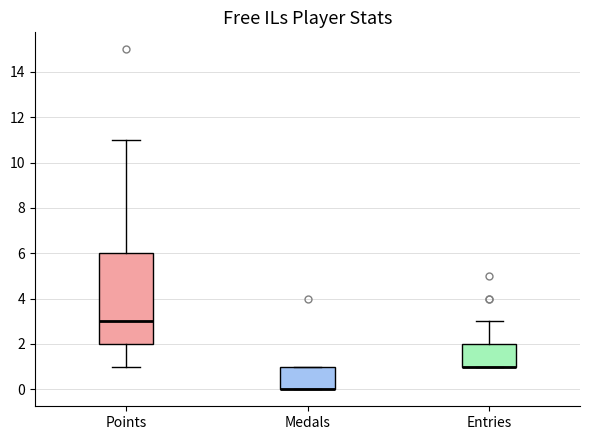

Where does the lower whisker of the box for Points end on the y-axis? The values are not printed on the chart, so give them approximately, as read against the axis.

1